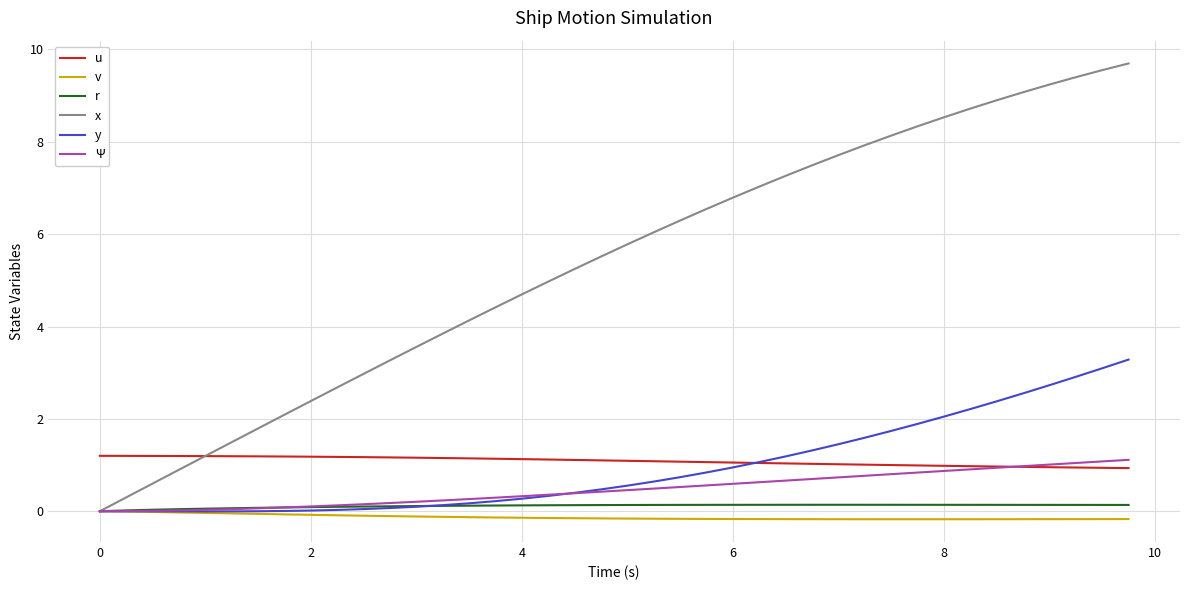

True or false: u and y cross at least once.

True